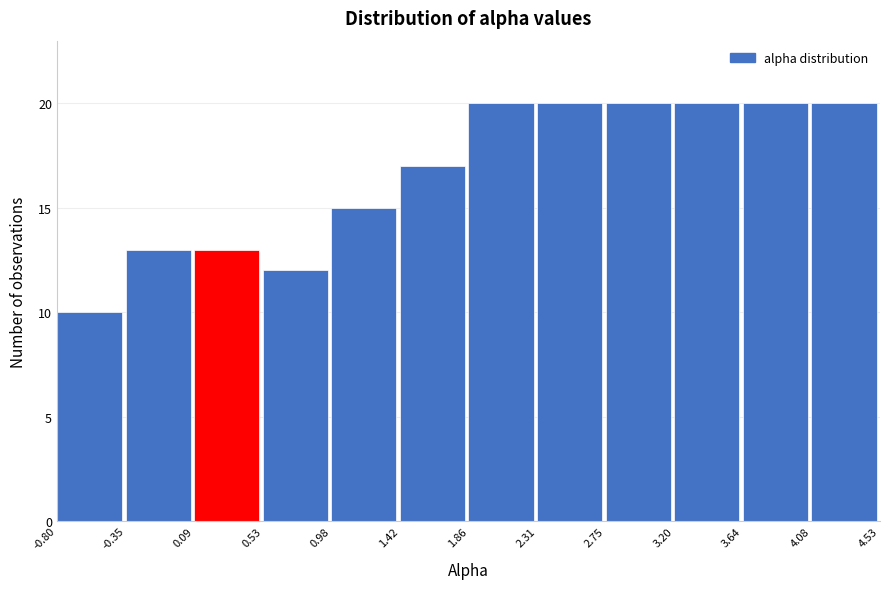

Reading left to right, list every bar in this chart as the range it spans on the x-axis followed by its height. The values are not printed on the chart, so give them approximately, as read against the axis.

-0.80 to -0.35: 10
-0.35 to 0.09: 13
0.09 to 0.53: 13
0.53 to 0.98: 12
0.98 to 1.42: 15
1.42 to 1.86: 17
1.86 to 2.31: 20
2.31 to 2.75: 20
2.75 to 3.20: 20
3.20 to 3.64: 20
3.64 to 4.08: 20
4.08 to 4.53: 20